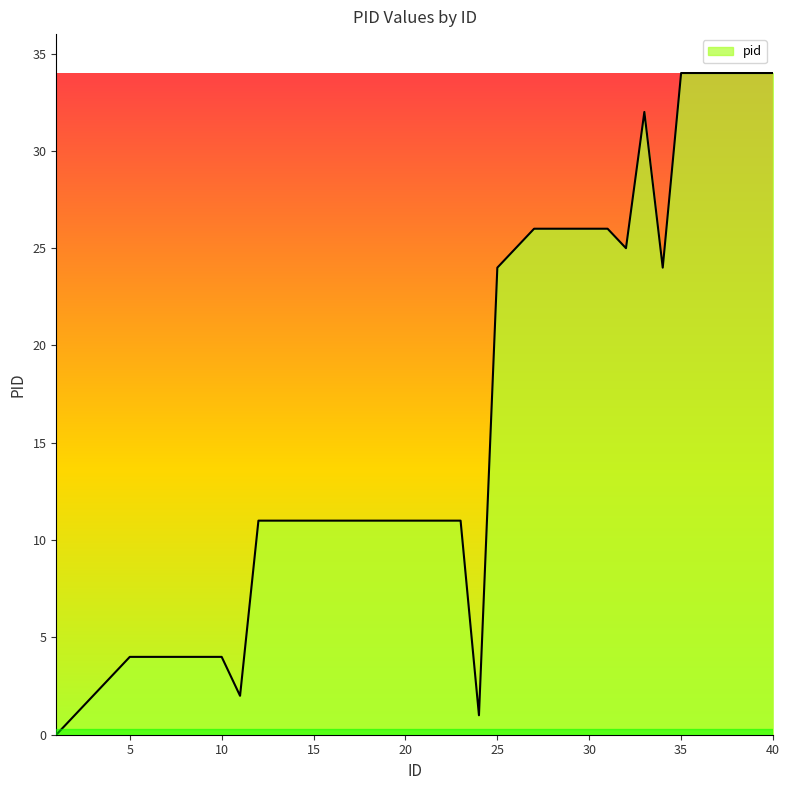

What is the difference between the maximum and minimum values?

34